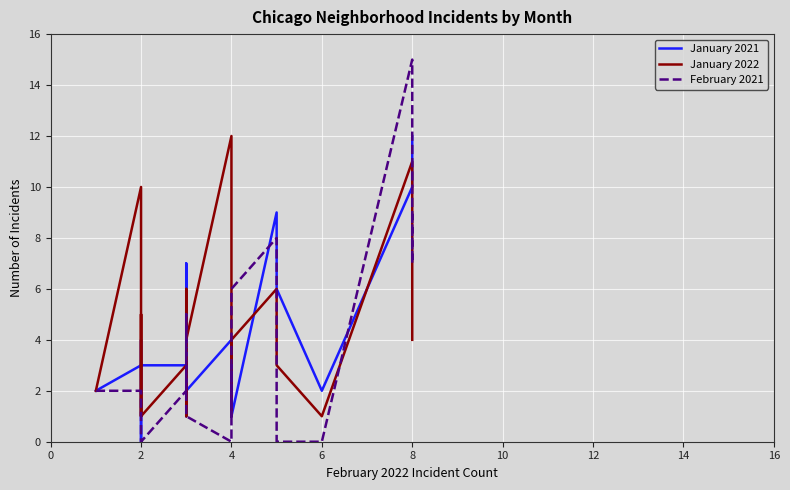

What is the label of the 12th point from the left?

4